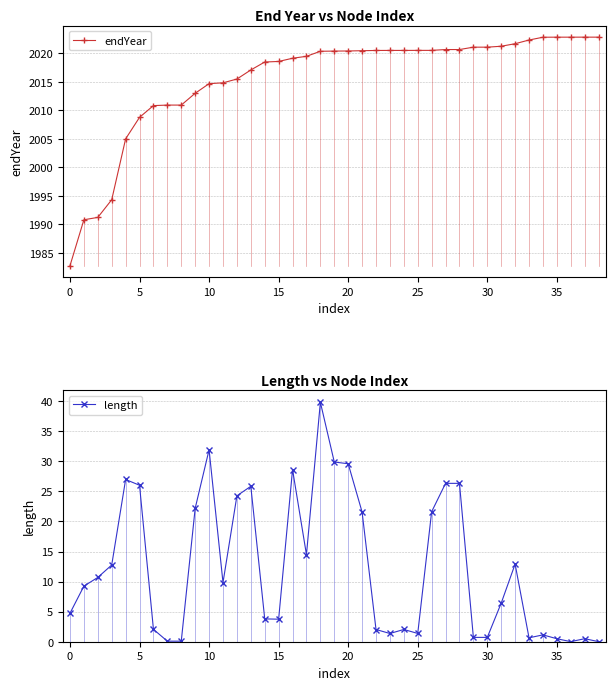

What is the highest value of the endYear series?

2022.8